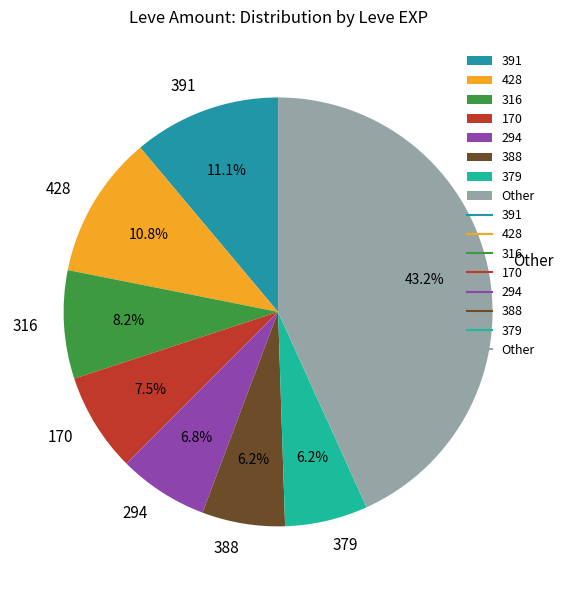

What percentage do 388 and 428 together represent?

17.0%